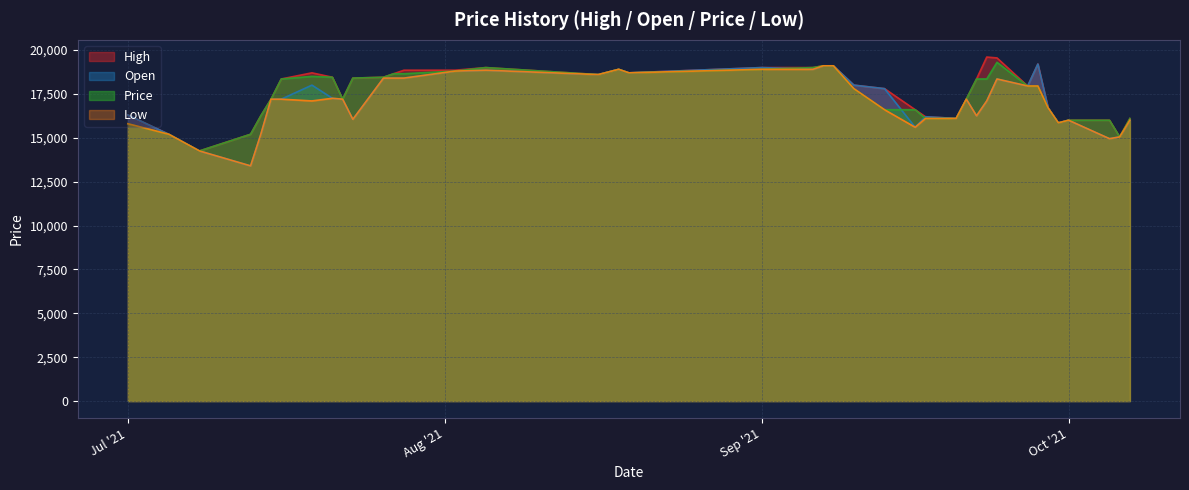

Is it true that High equals 28805 at 2021-07-21?

False